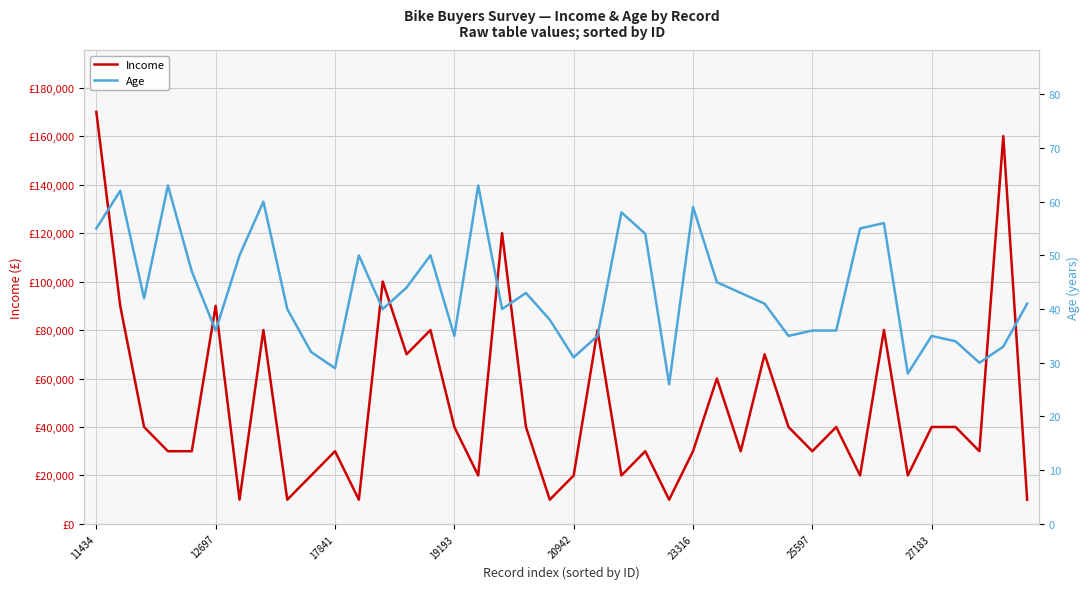

Is it true that Income equals 8447 at 19193?

False